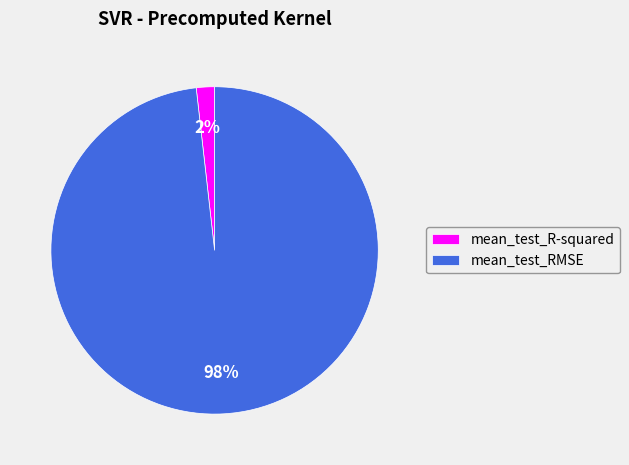

Is it true that mean_test_RMSE is 85% of the pie?

False